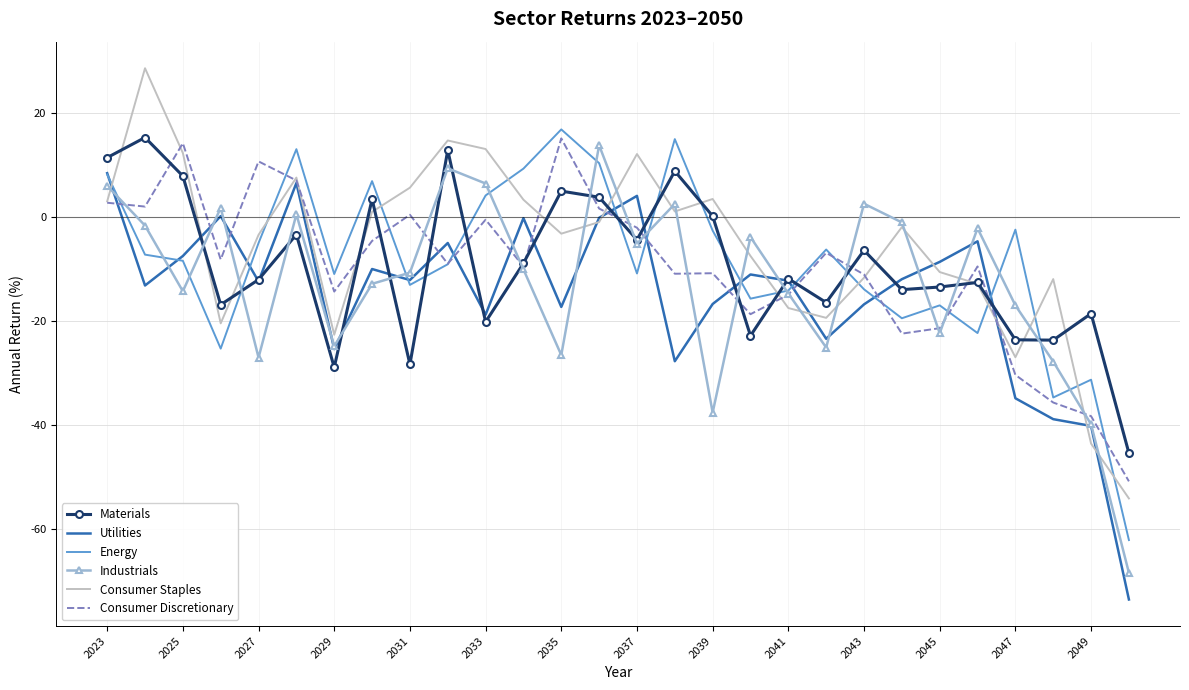

What is the greatest value displayed?

28.6